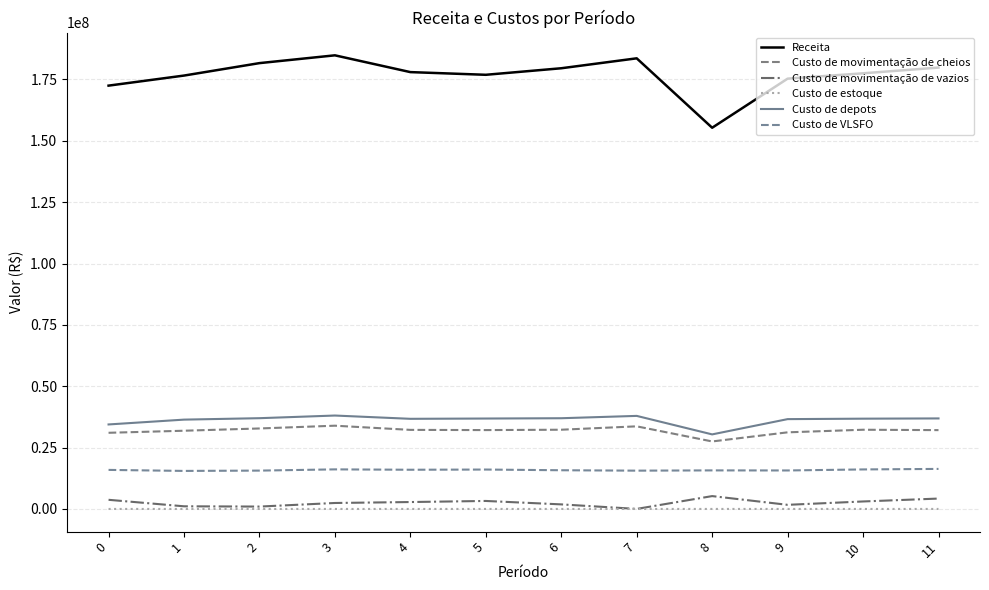

True or false: Custo de movimentação de vazios has more than 2 interior local peaks.

False